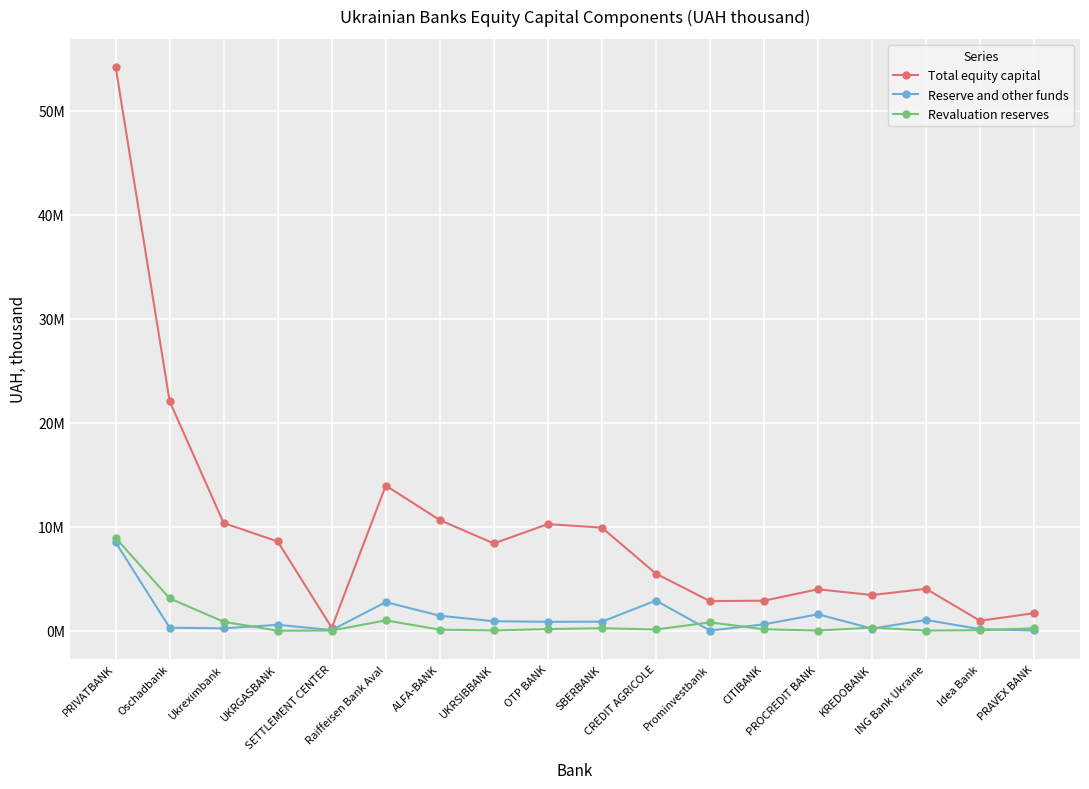

Which category has the highest value in the Reserve and other funds series?

PRIVATBANK